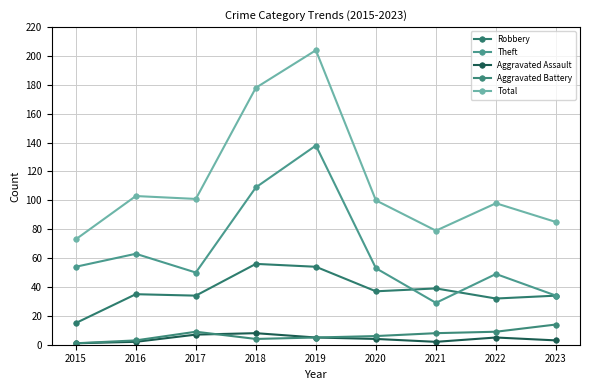

Does the chart have visible grid lines?

Yes